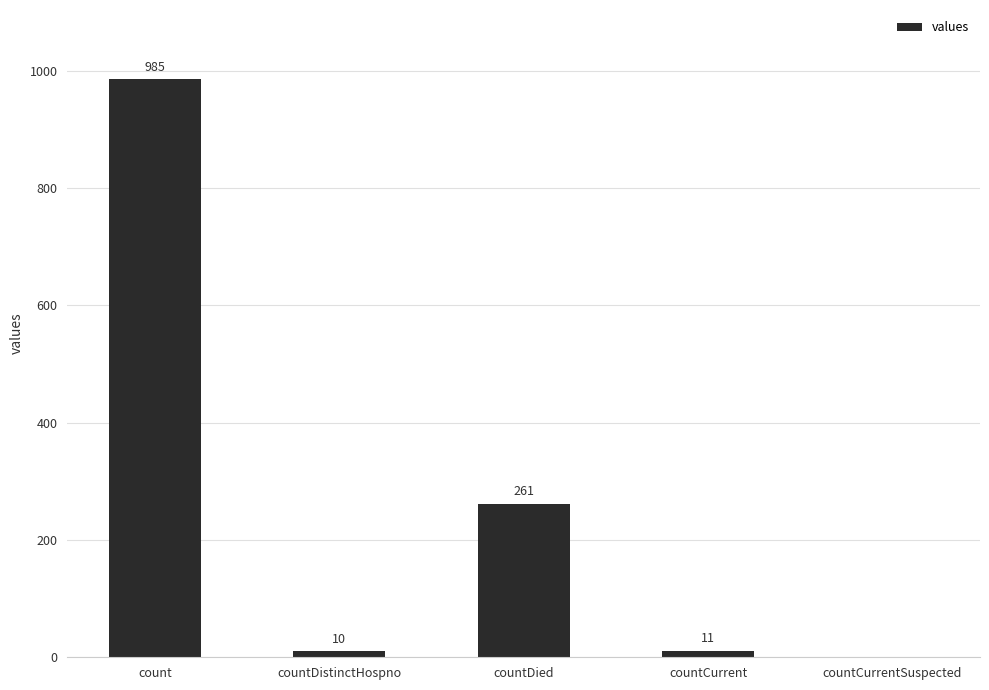

The chart shows a value of 11 at countCurrent. True or false?

True